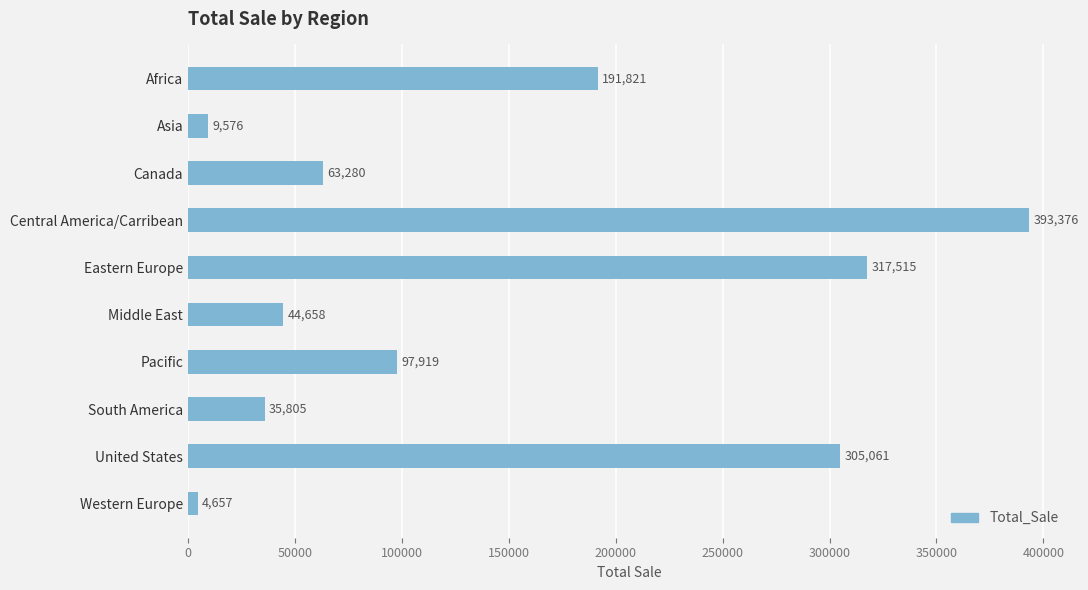

True or false: the data shows 317515 at Eastern Europe.

True